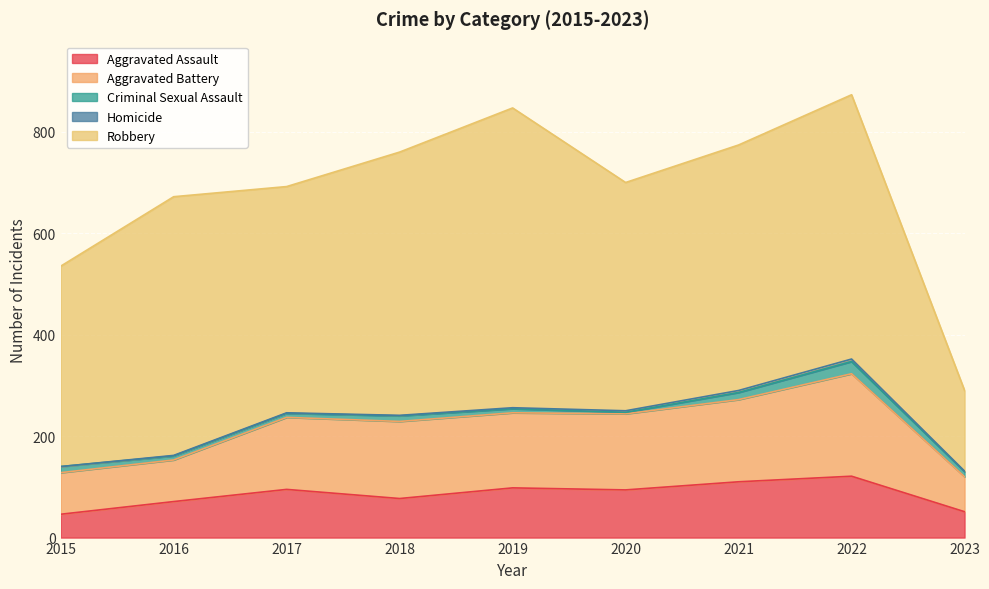

True or false: Aggravated Battery and Homicide intersect in this chart.

False